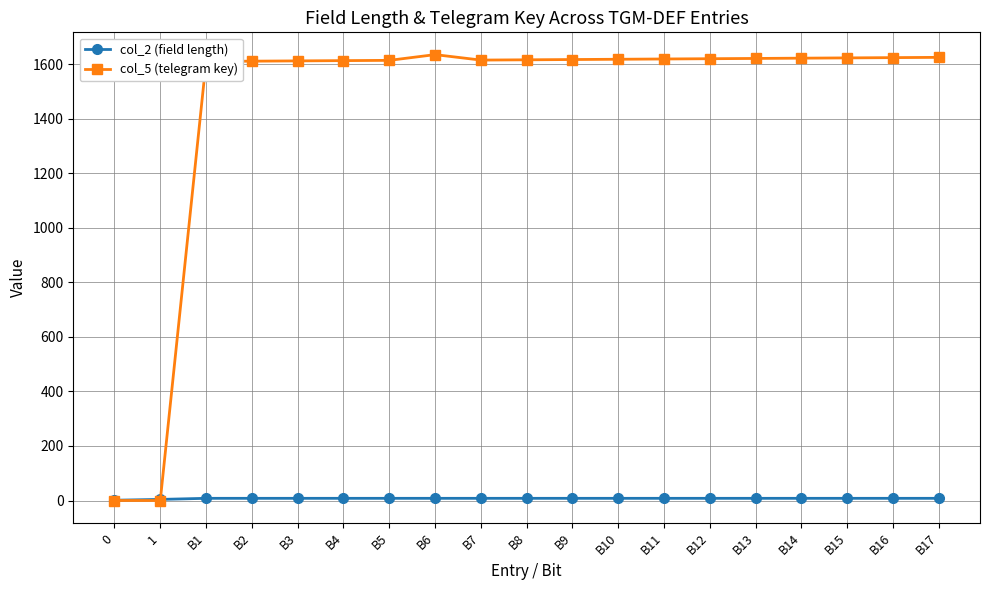

Which series has the widest spread of values?

col_5 (telegram key)